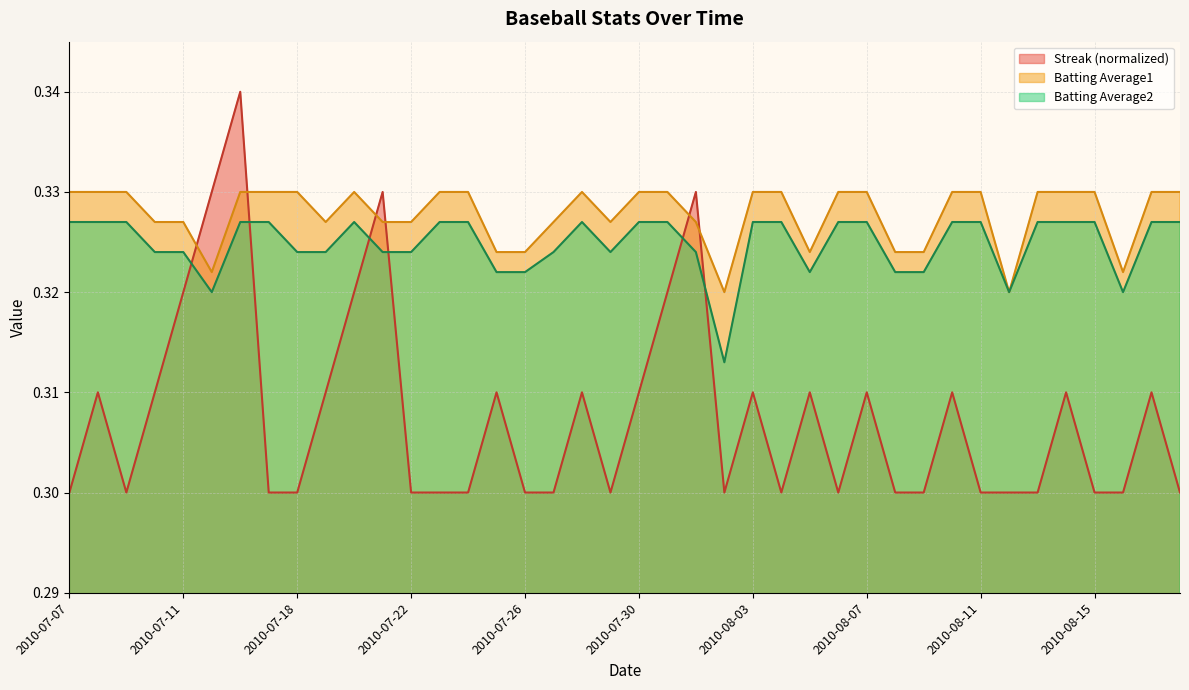

Where is the first local minimum for Batting Average2?

2010-07-15